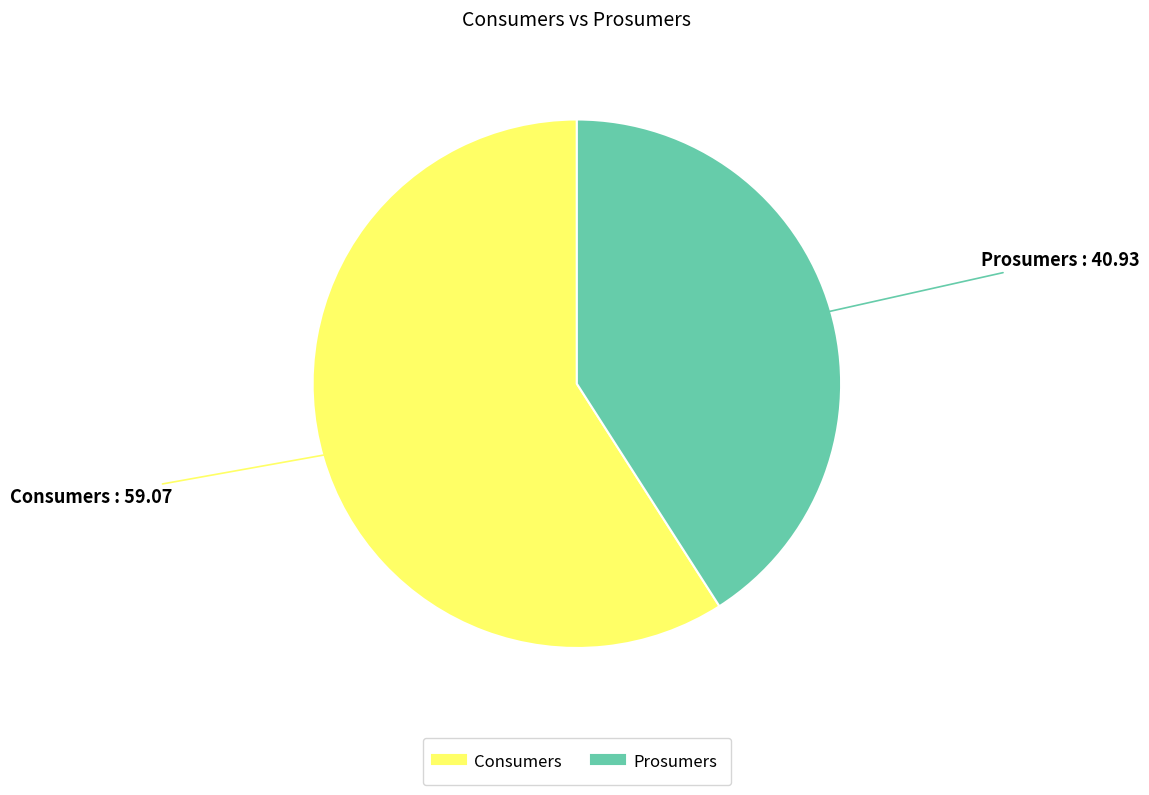

How many slices are in this pie chart?

2